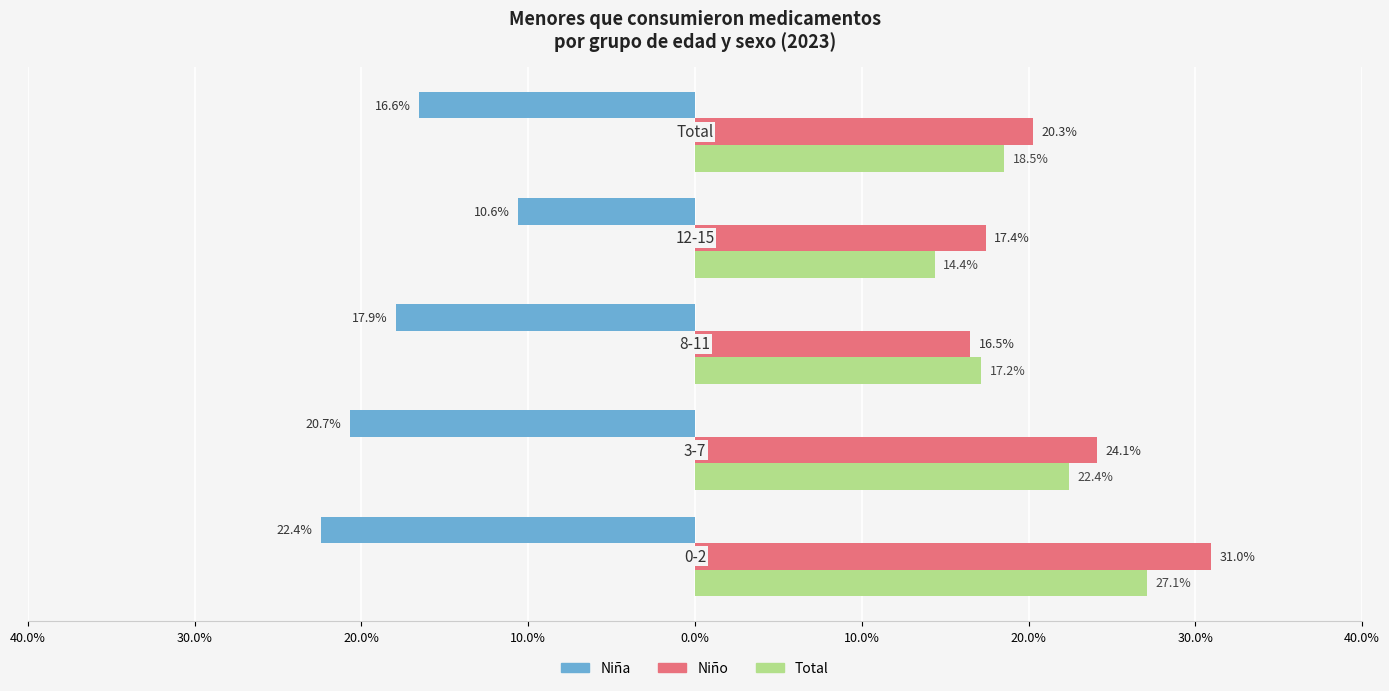

What are all the series names shown in the legend?

Niña, Niño, Total